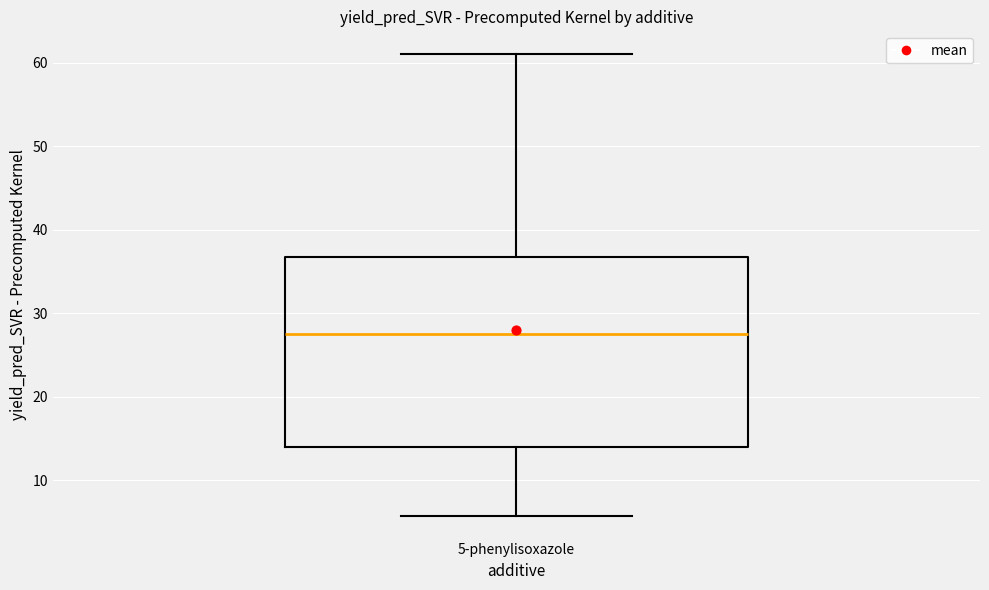

Read this box plot against the y-axis: the position of the median line, the range covered by the box, and the ends of both whiskers. The values are not printed on the chart, so give them approximately, as read against the axis.

median 27, box 14 to 37, whiskers 6 to 61